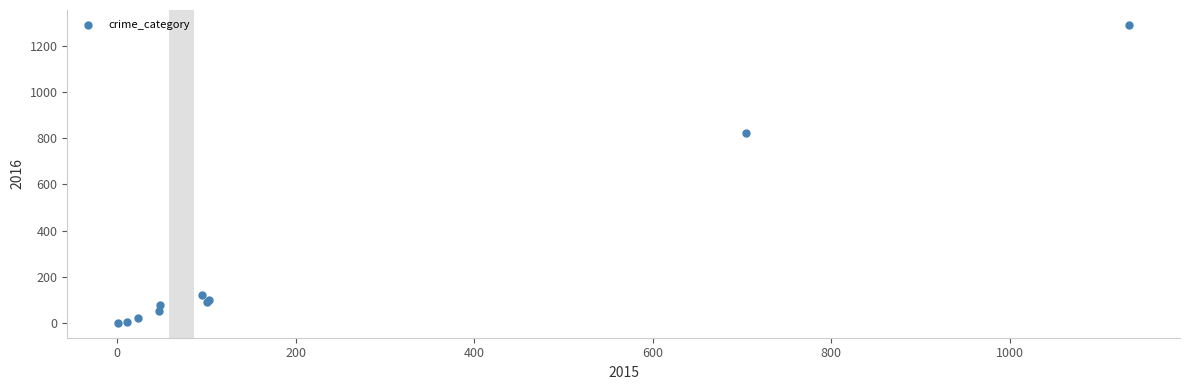

What Y value in the scatter plot is closest to 645?

822